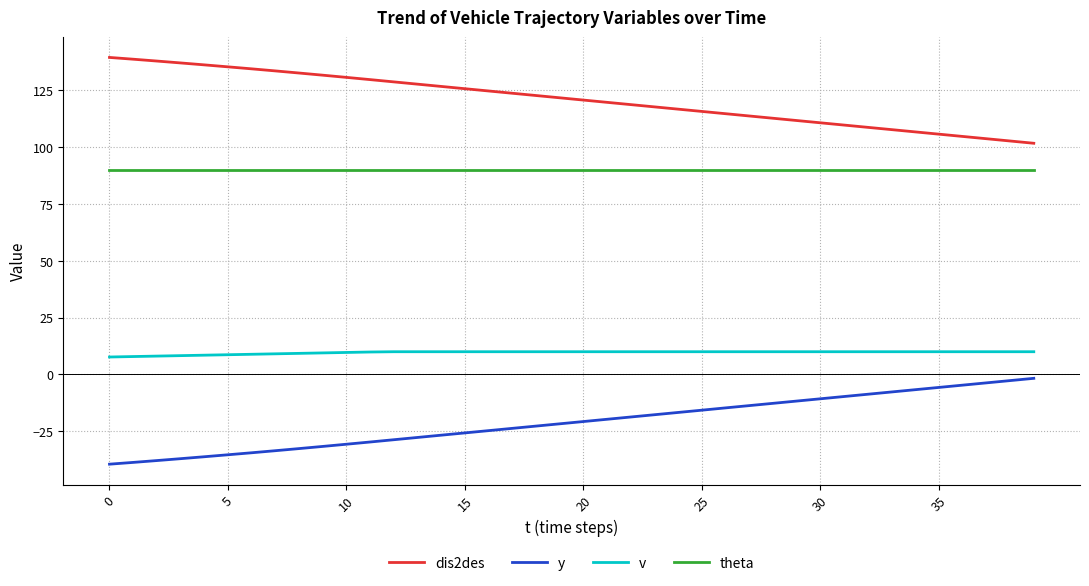

What is the difference between the maximum and minimum values in the y series?

37.8